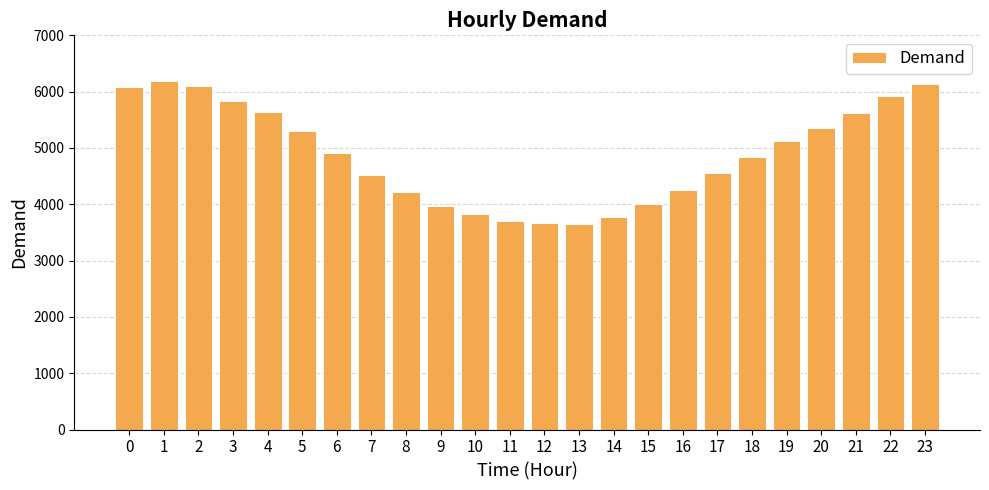

What is the difference between the maximum and second lowest values?

2516